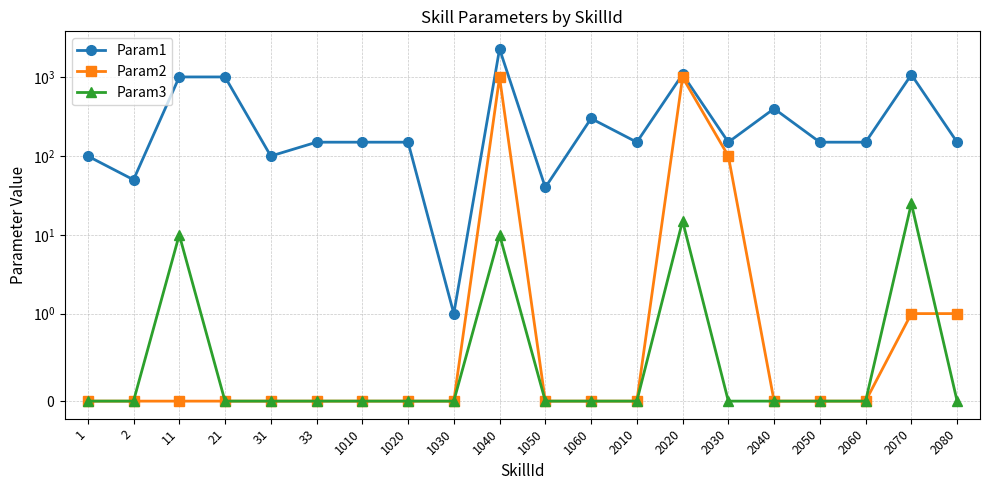

True or false: Param1 and Param2 intersect in this chart.

False